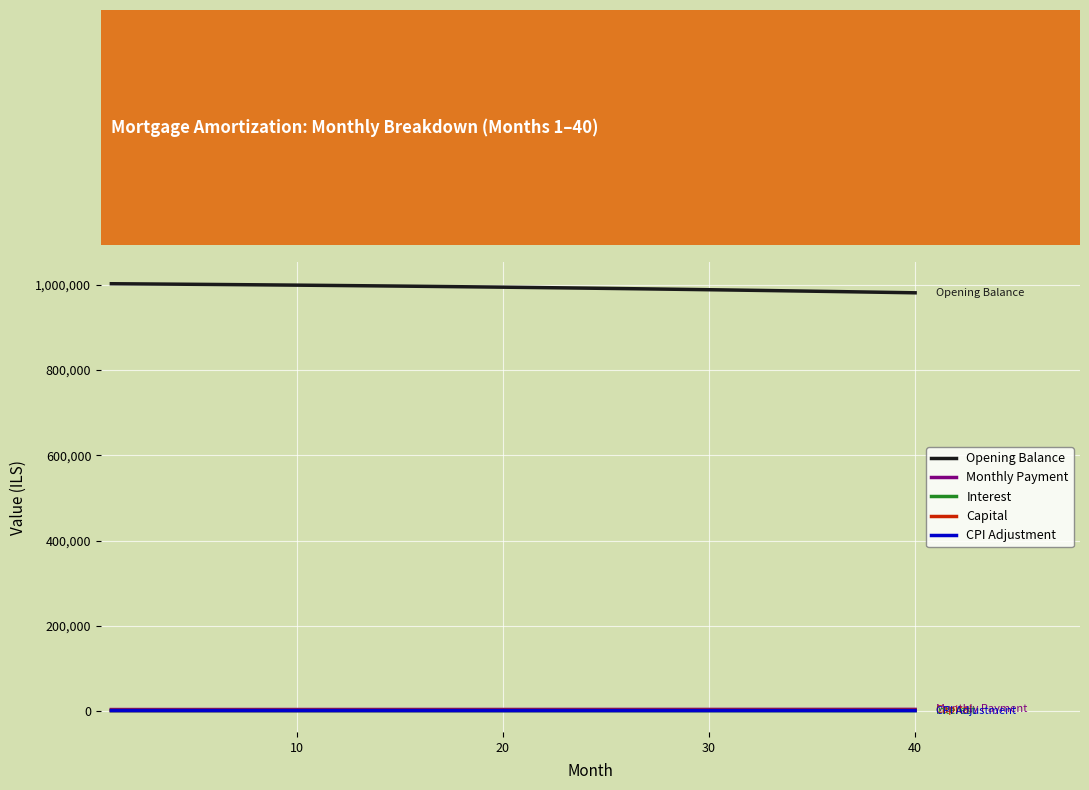

True or false: Opening Balance and Monthly Payment cross at least once.

False